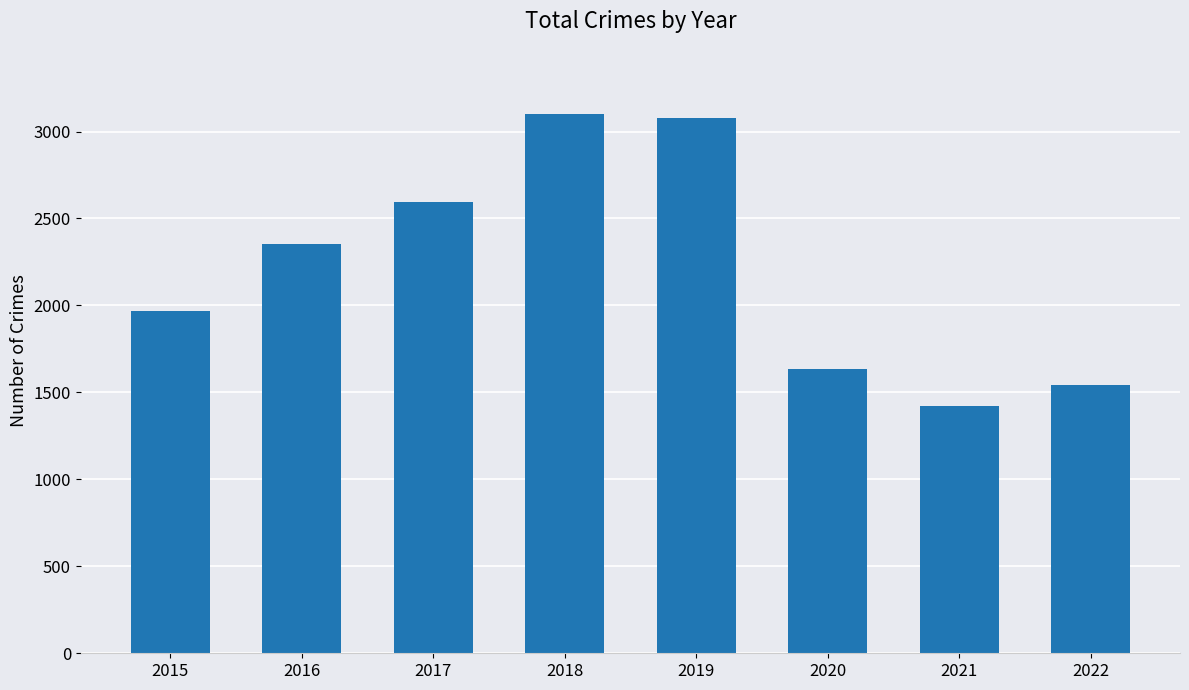

Is it true that the value at 2019 is 1948?

False